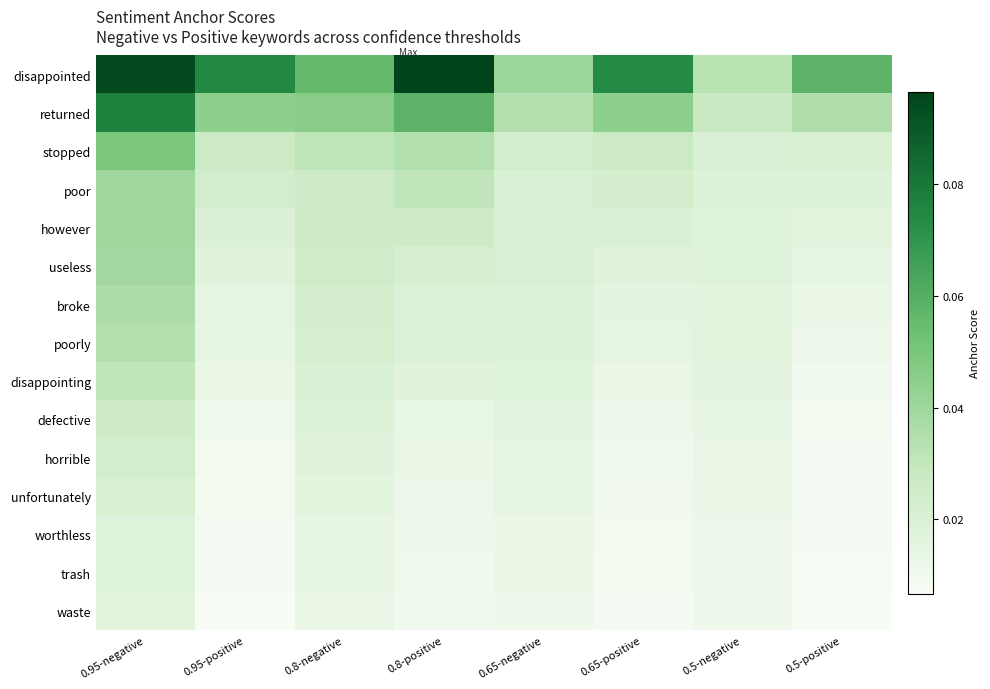

Rank the series at 0.5-positive from lowest to highest value.

waste, trash, worthless, unfortunately, horrible, defective, disappointing, poorly, broke, useless, however, poor, stopped, returned, disappointed